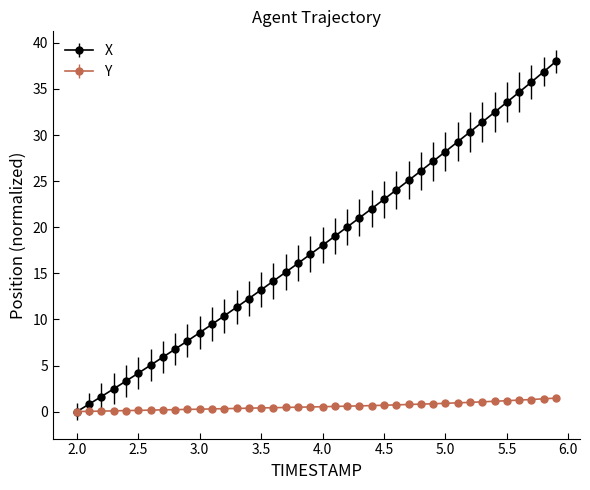

What is the value of the X point at the 40th from the left?

38.0